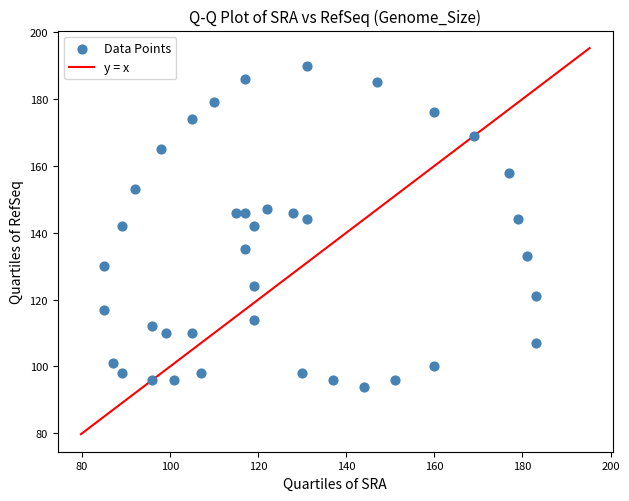

What is the range of X values (max minus min)?

98